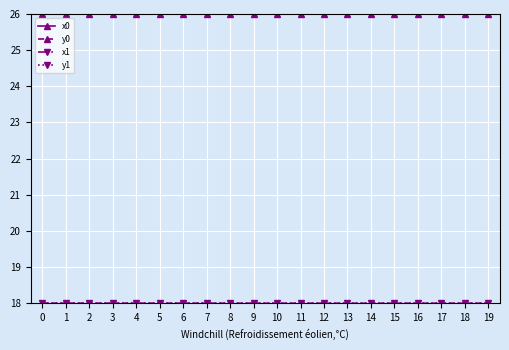

What is the total value across all series at 18?

88.0